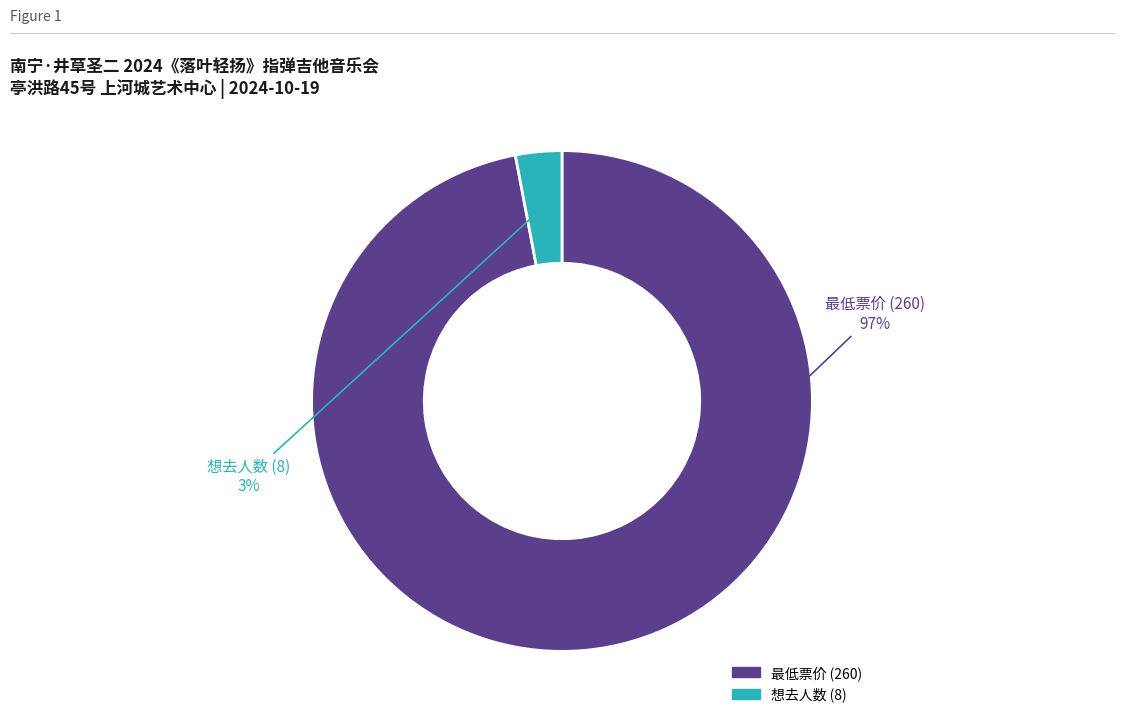

Rank the categories by value from highest to lowest.

最低票价 (260), 想去人数 (8)